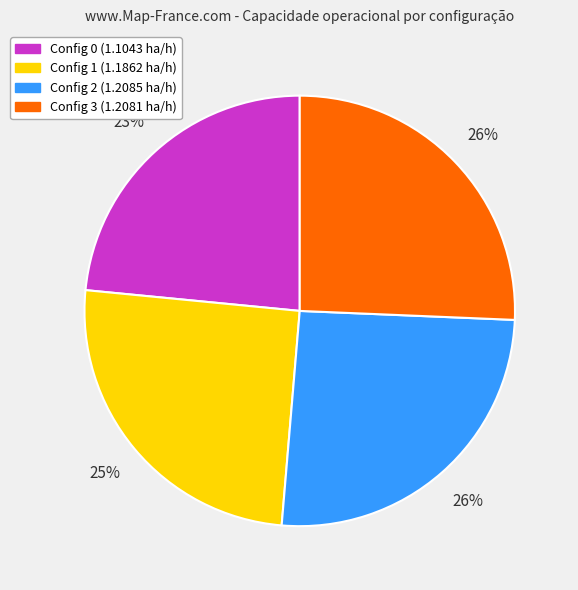

Is the sum of Config 3 (1.2081 ha/h) and Config 2 (1.2085 ha/h) greater than half?

Yes